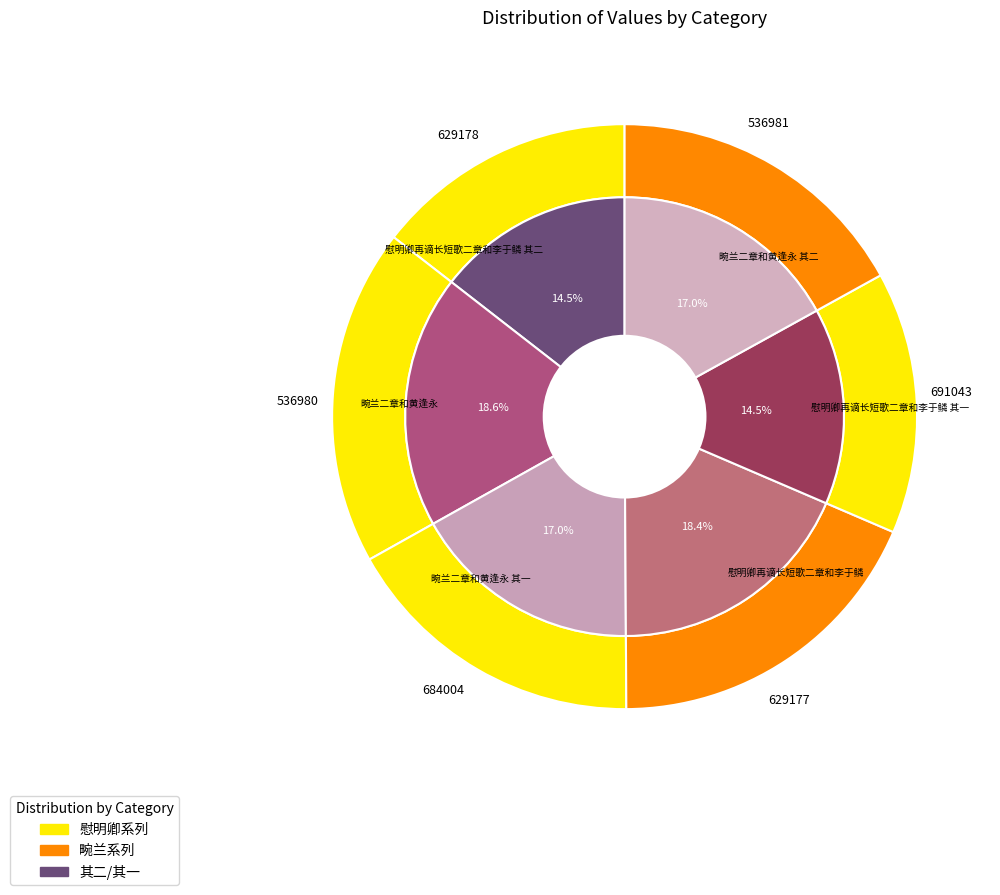

What is the smallest slice in the pie chart?

慰明卿再谪长短歌二章和李于鳞 其一